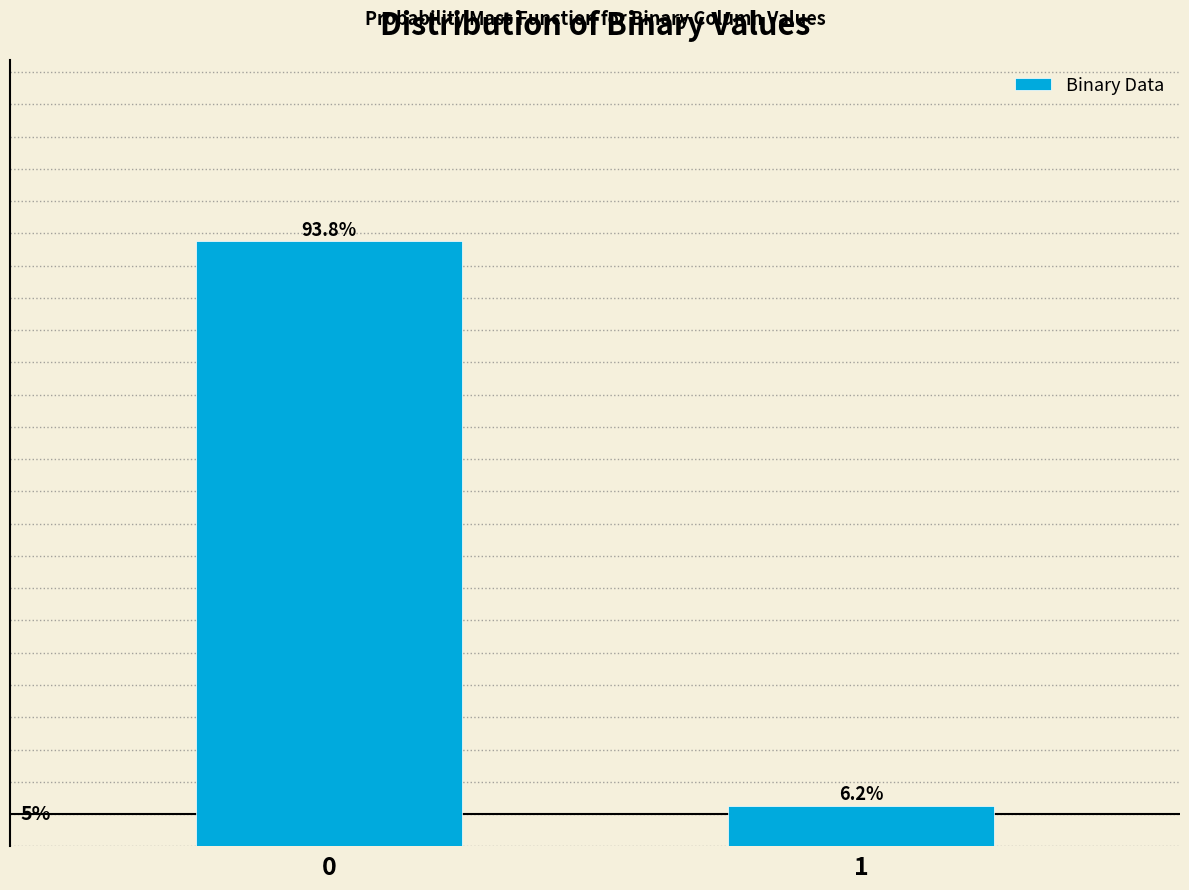

List the labels in order of value, largest first.

0, 1